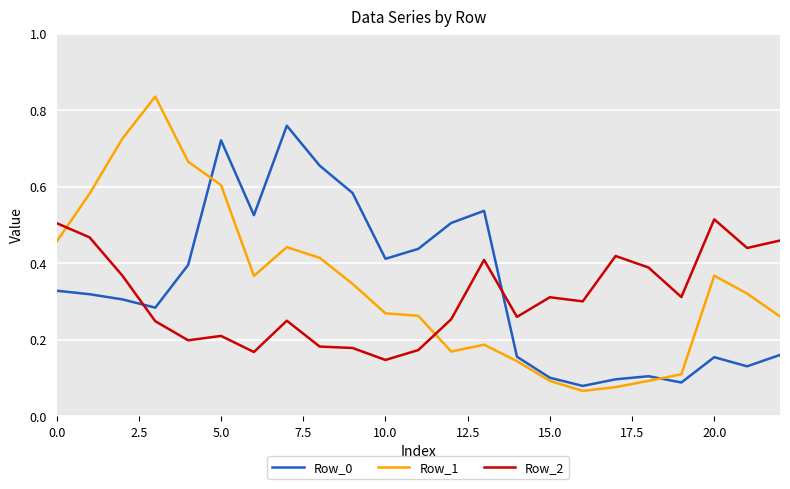

What are all the series names shown in the legend?

Row_0, Row_1, Row_2